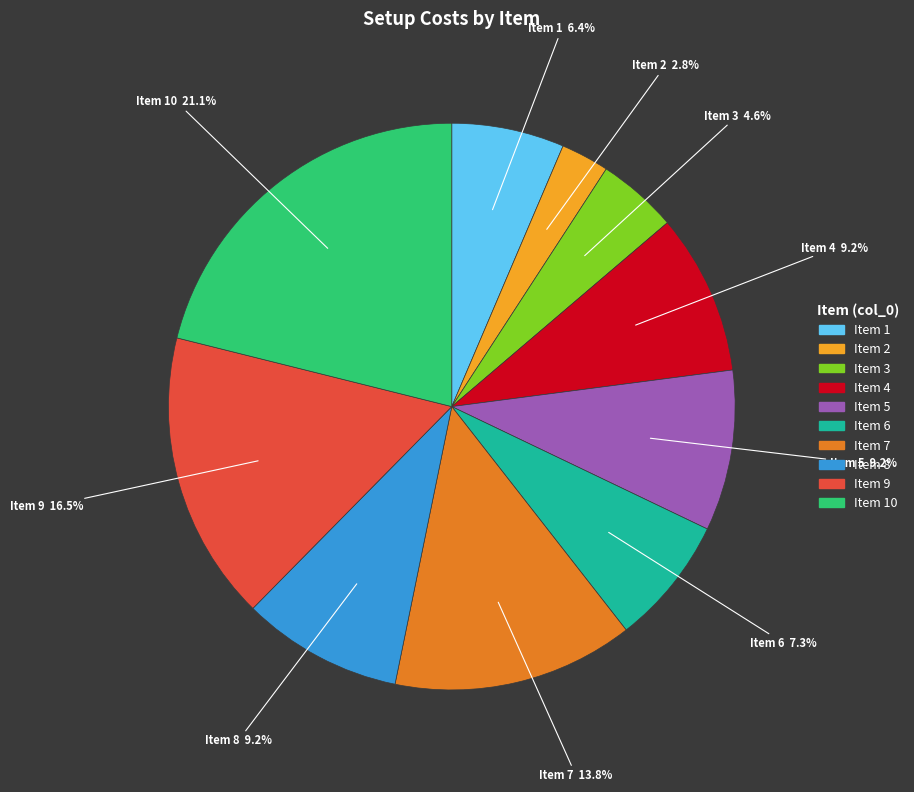

What is the total percentage of Item 6 and Item 2?

10.1%